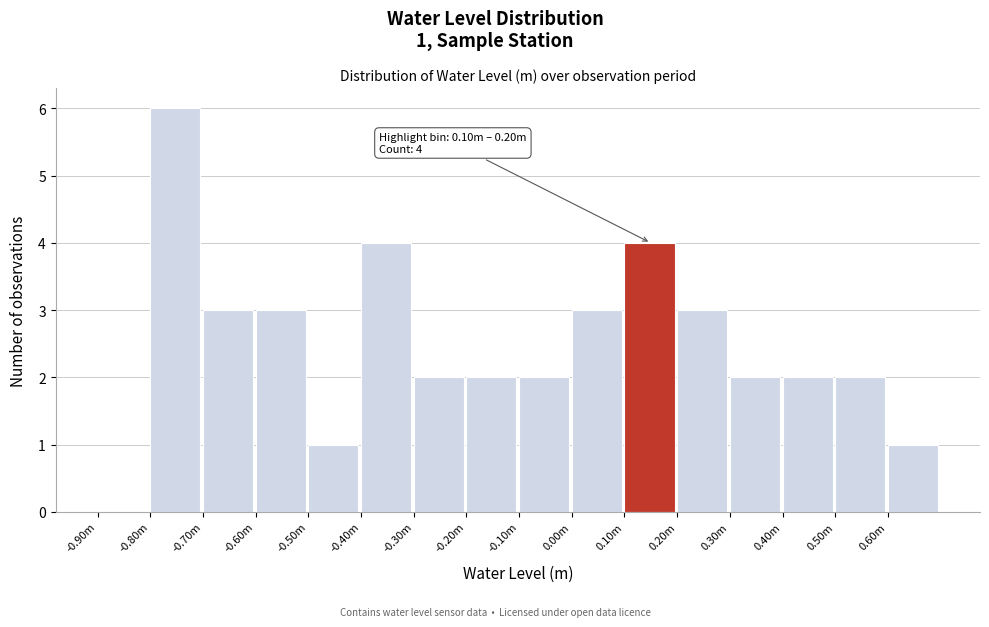

Reading left to right, list all the values displayed in this chart.

-0.90m=0	-0.80m=6	-0.70m=3	-0.60m=3	-0.50m=1	-0.40m=4	-0.30m=2	-0.20m=2	-0.10m=2	0.00m=3	0.10m=4	0.20m=3	0.30m=2	0.40m=2	0.50m=2	0.60m=1